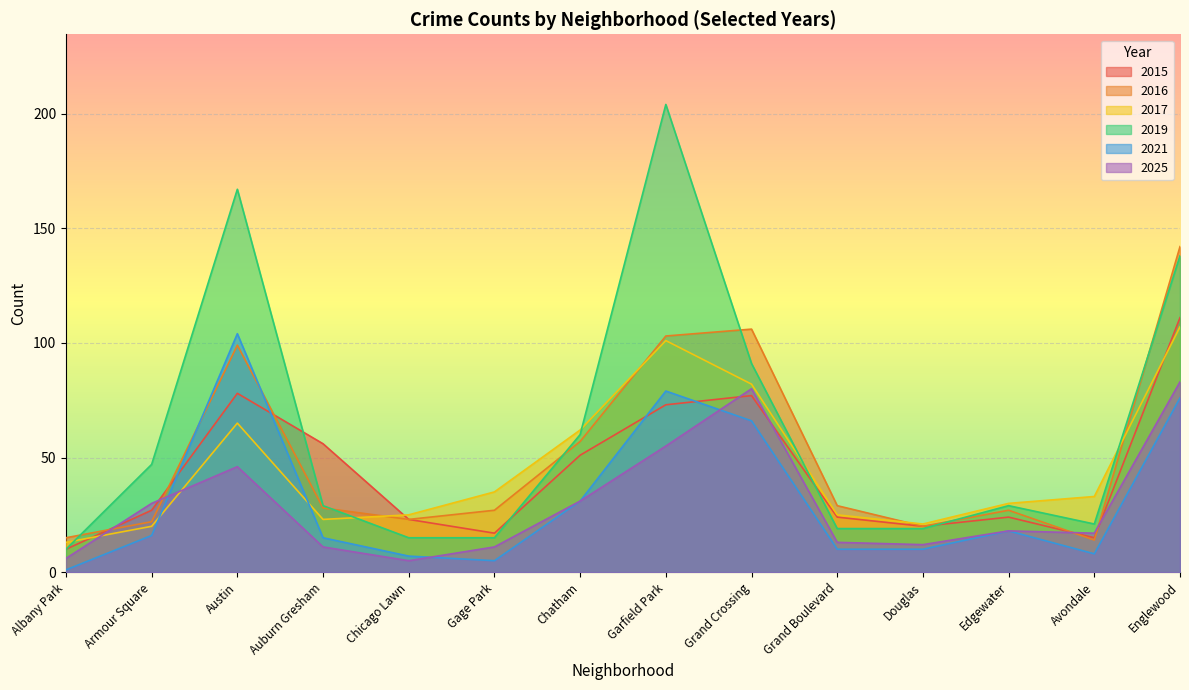

How many lines are shown in the chart?

6